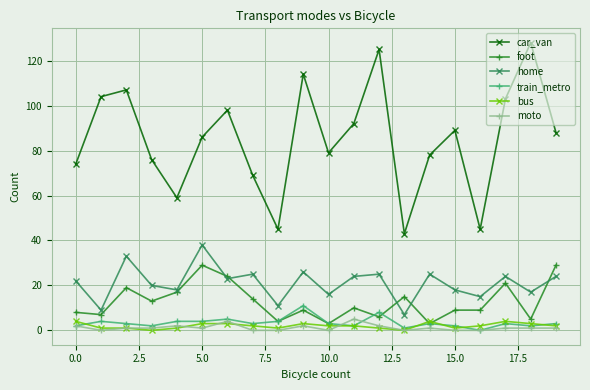

True or false: train_metro and home intersect in this chart.

False